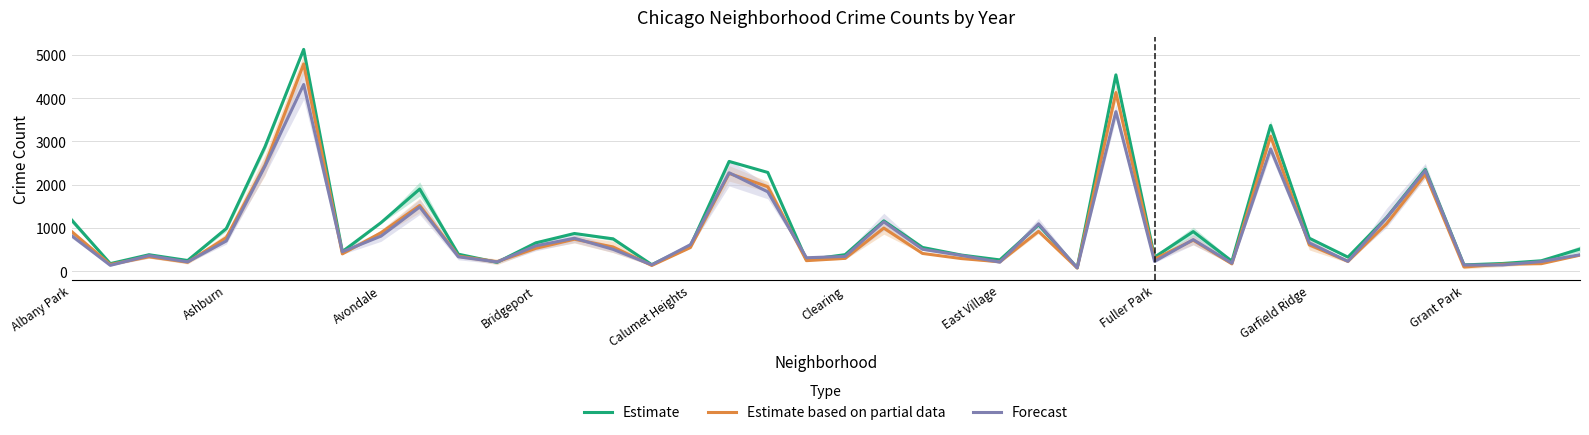

How many interior local valleys does the Estimate series have?

12